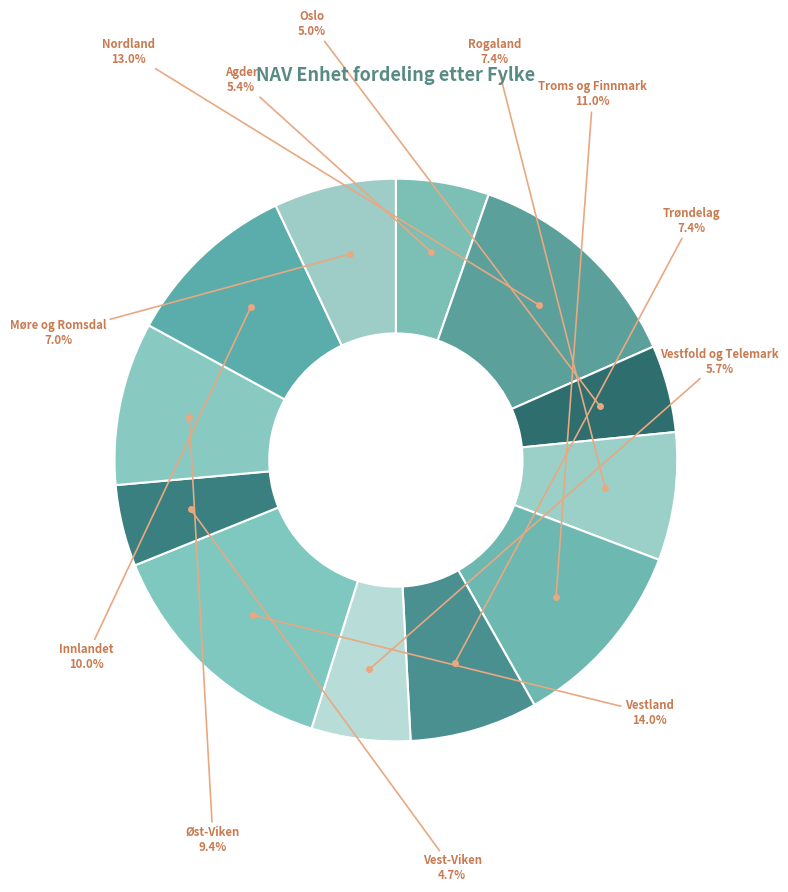

Which category has the smallest portion of the pie?

Vest-Viken